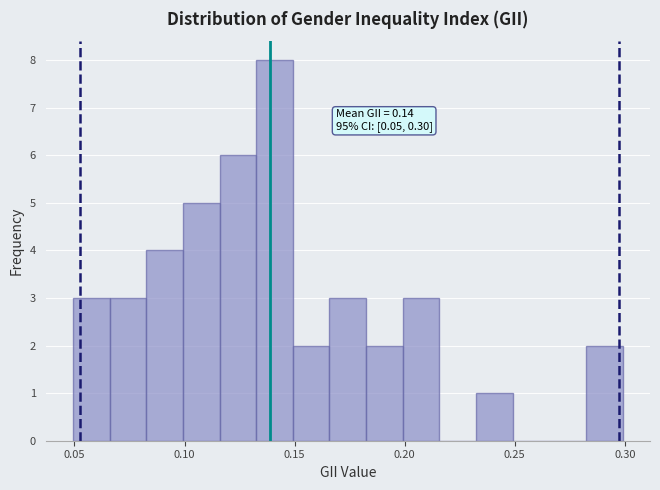

Around what value on the x-axis is the tallest bar? Give the approximate position of its centre, as read against the axis.

0.140